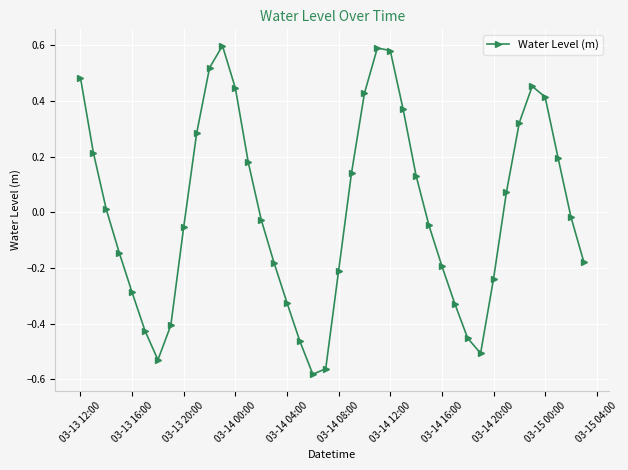

True or false: the data has more than 2 interior local peaks.

True